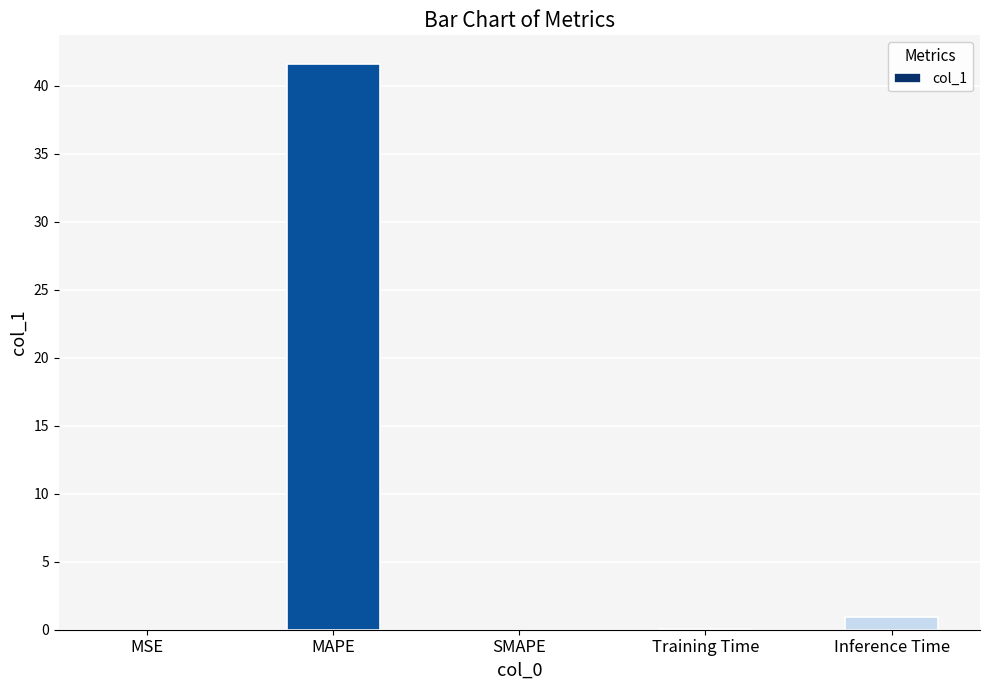

Where is the data nearest to the value 20?

Inference Time